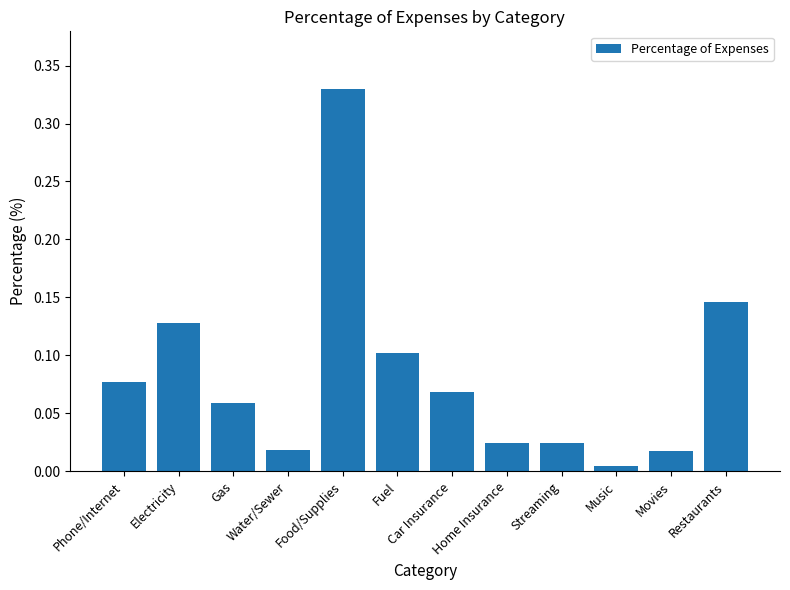

Rank the categories by value from lowest to highest.

Music, Movies, Water/Sewer, Home Insurance, Streaming, Gas, Car Insurance, Phone/Internet, Fuel, Electricity, Restaurants, Food/Supplies